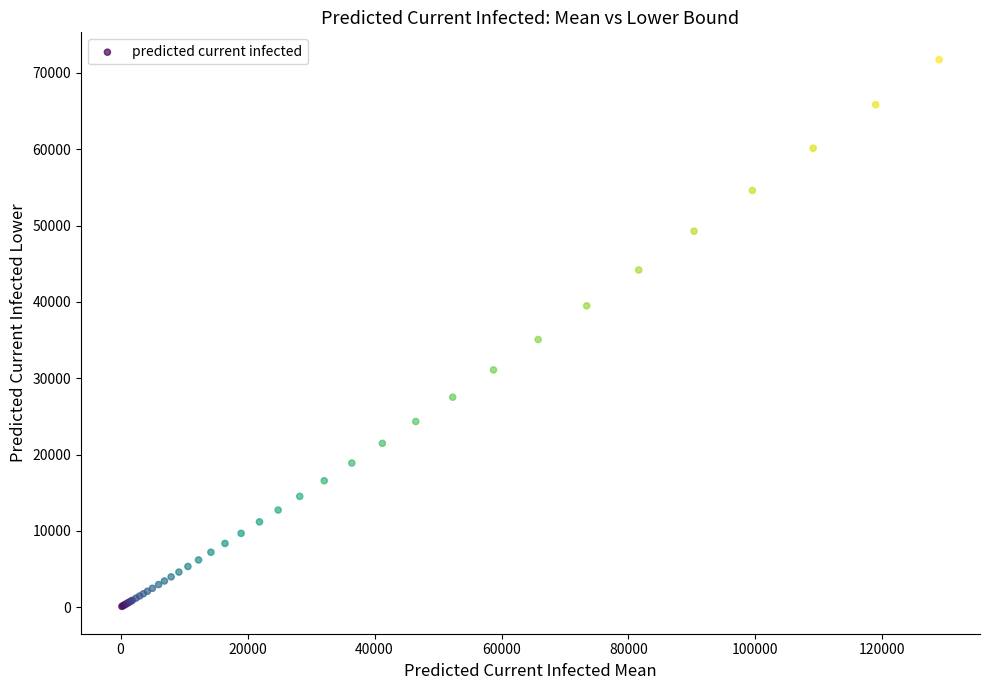

What Y value in the scatter plot is closest to 35919?

35068